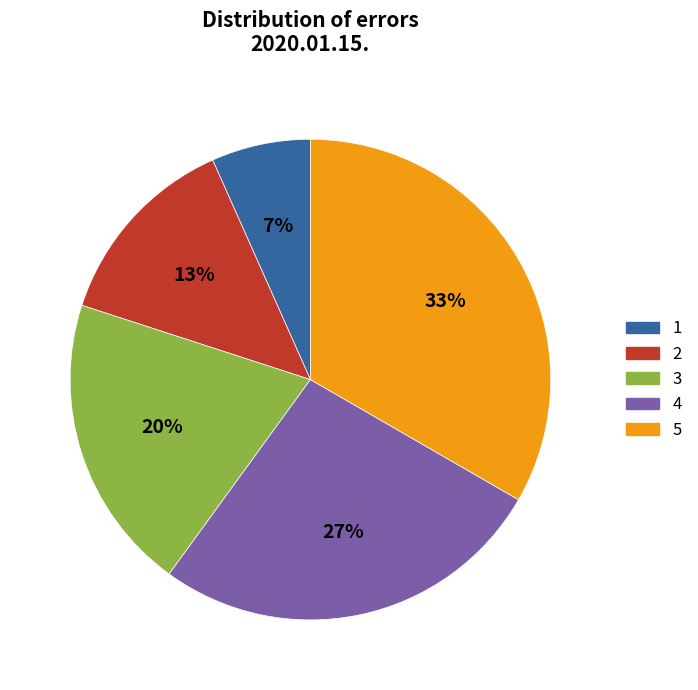

What is the ratio of the value at 2 to the value at 4?

0.5